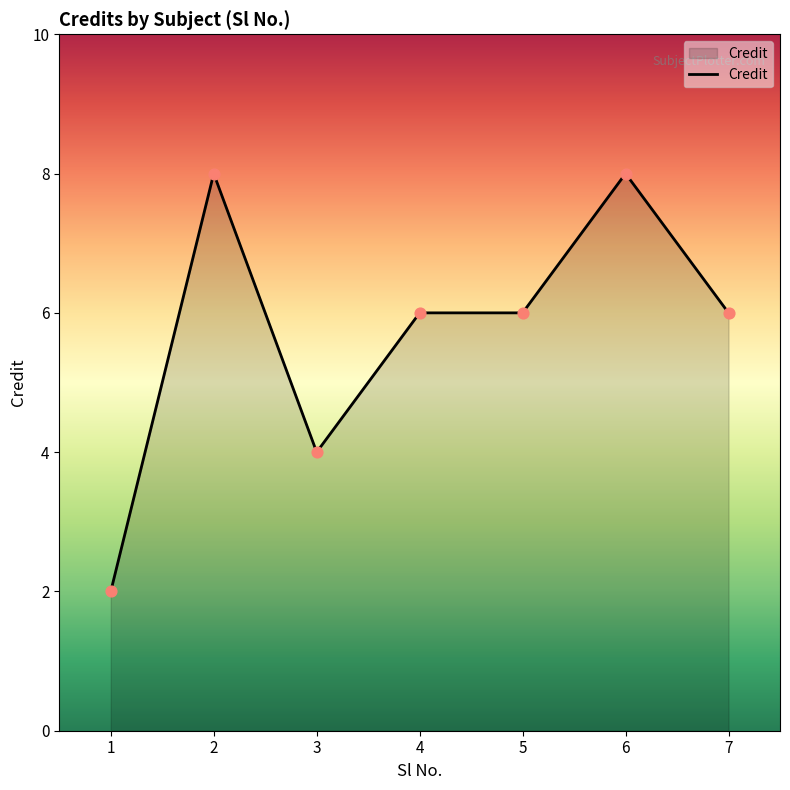

What is the change in value from 1 to 5?

+4